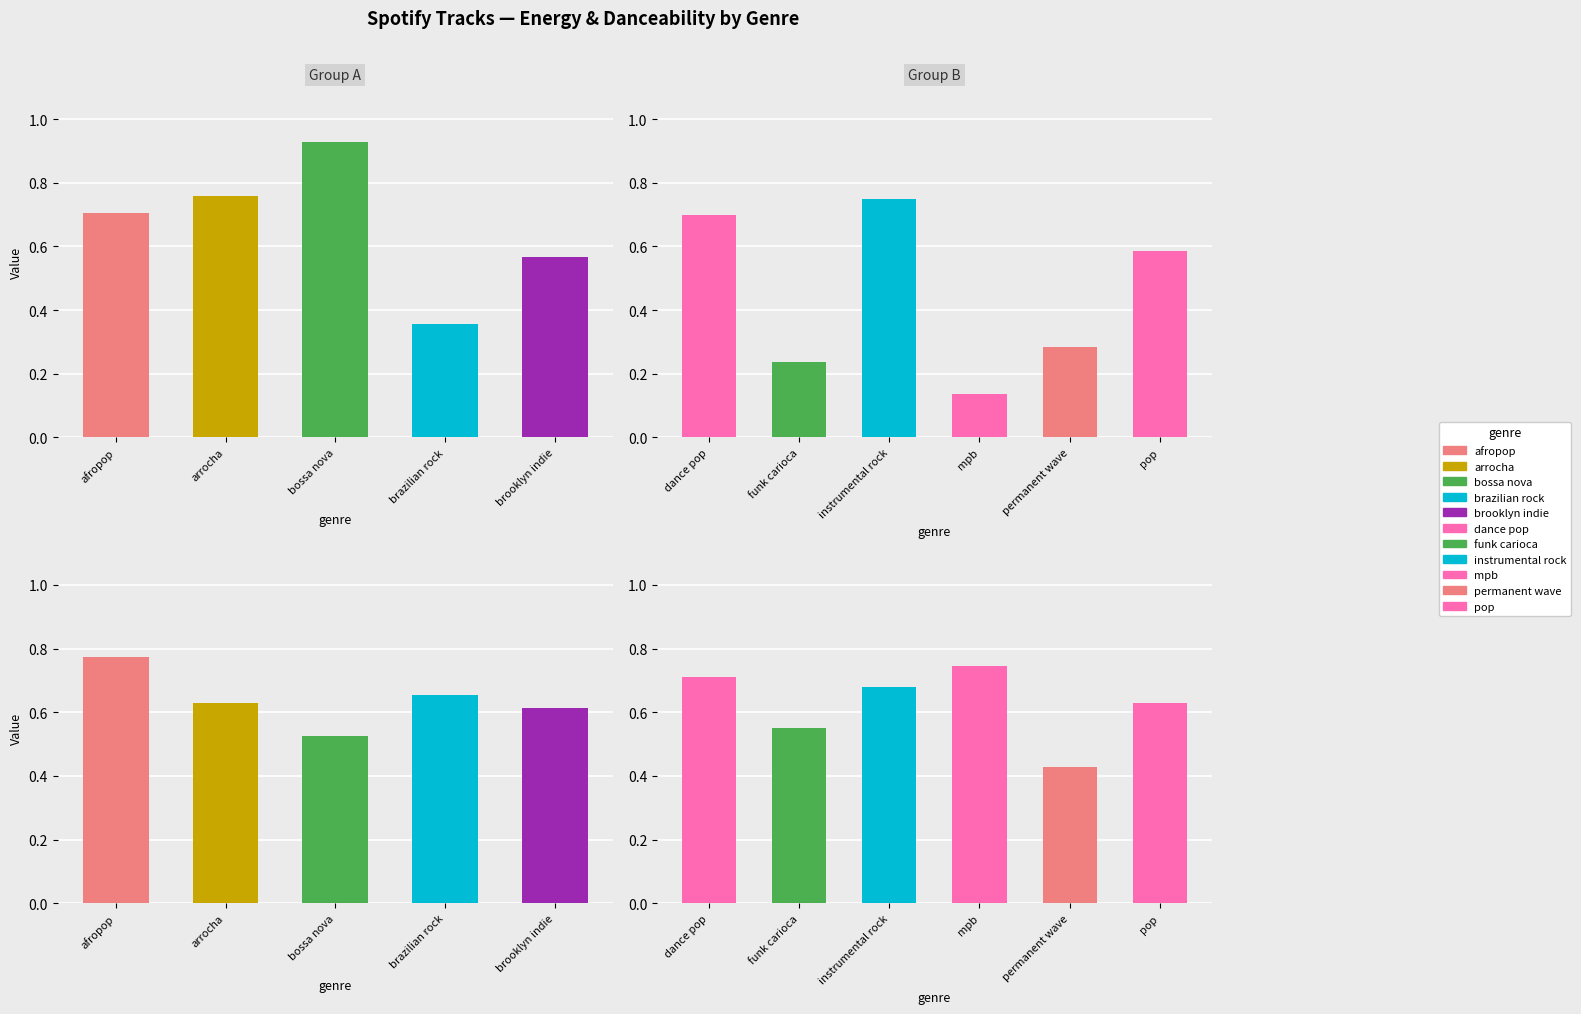

The value of Energy at brazilian rock is 0.1. True or false?

False